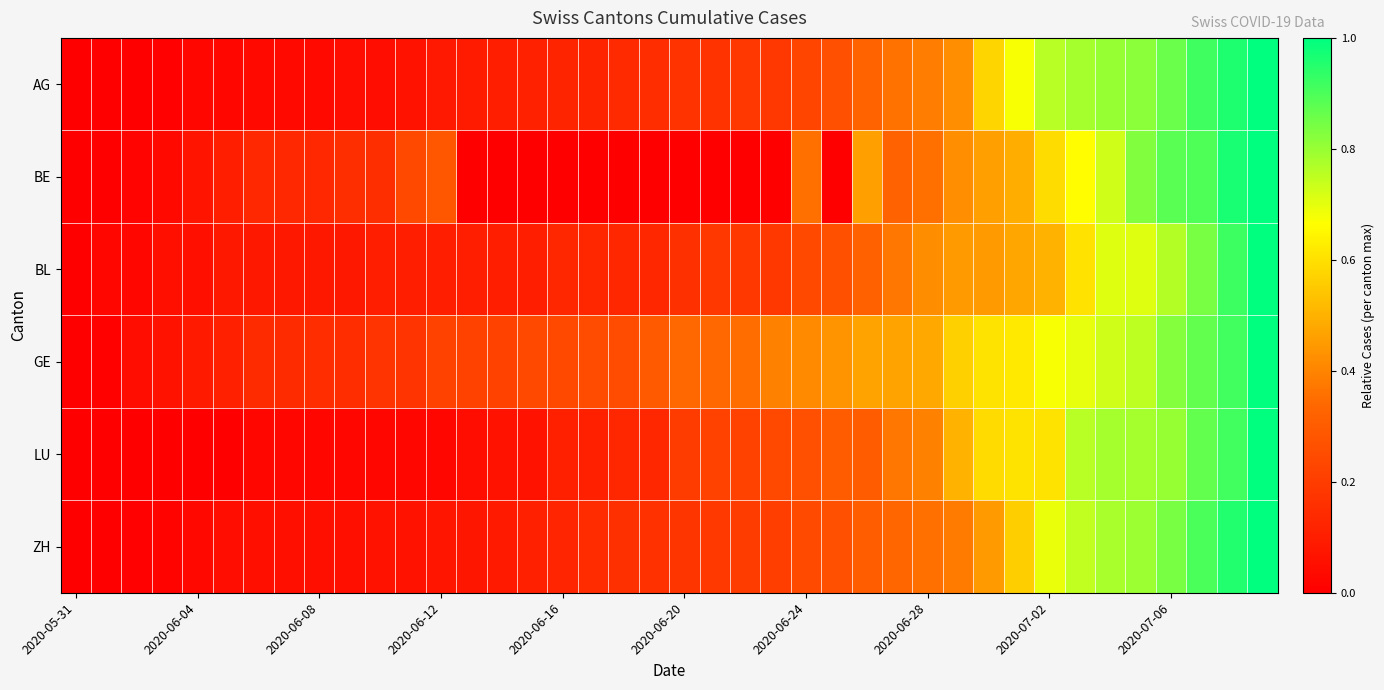

At how many categories does at least one series exceed 0?

39